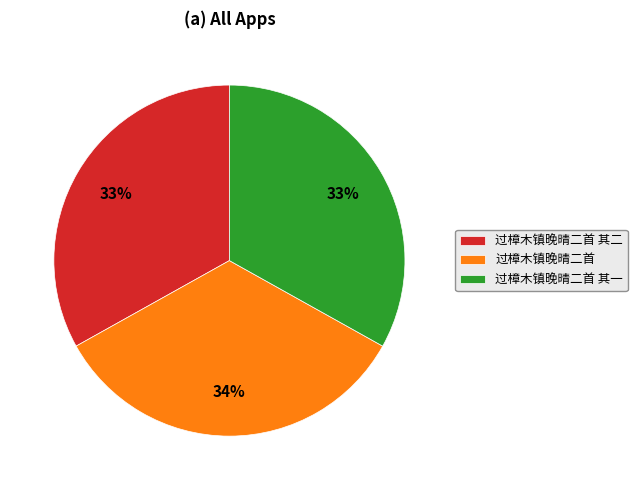

Combined, do 过樟木镇晚晴二首 其一 and 过樟木镇晚晴二首 account for over 50%?

Yes